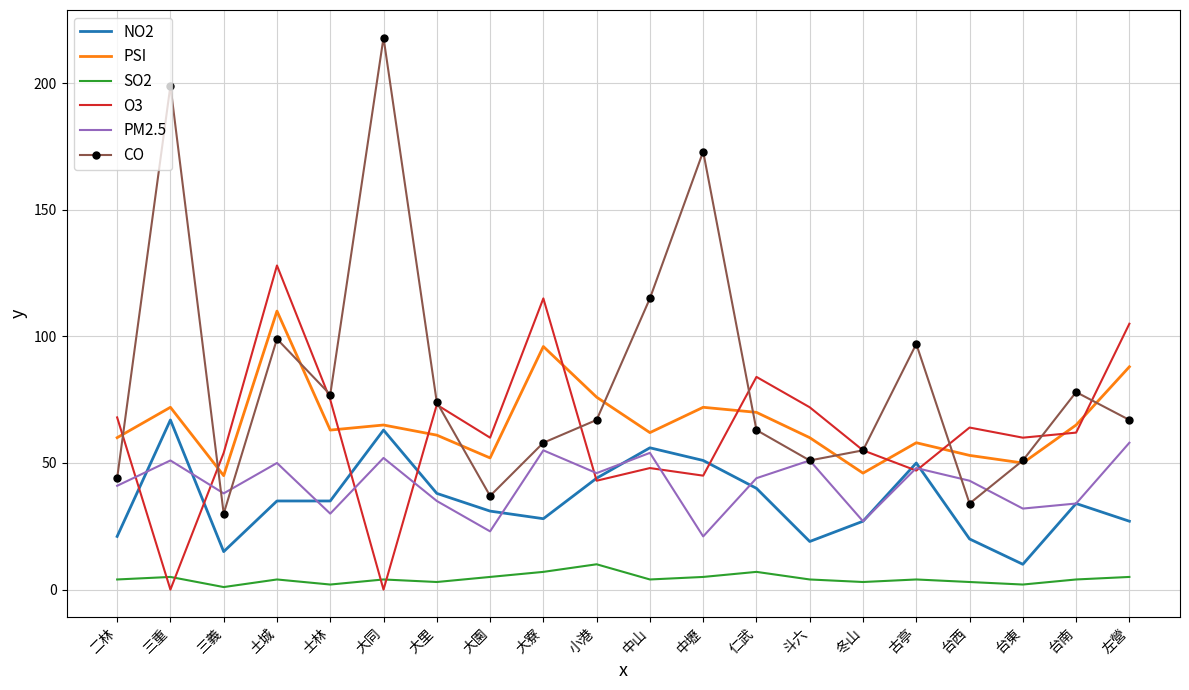

Which series has the largest total across all categories?

CO